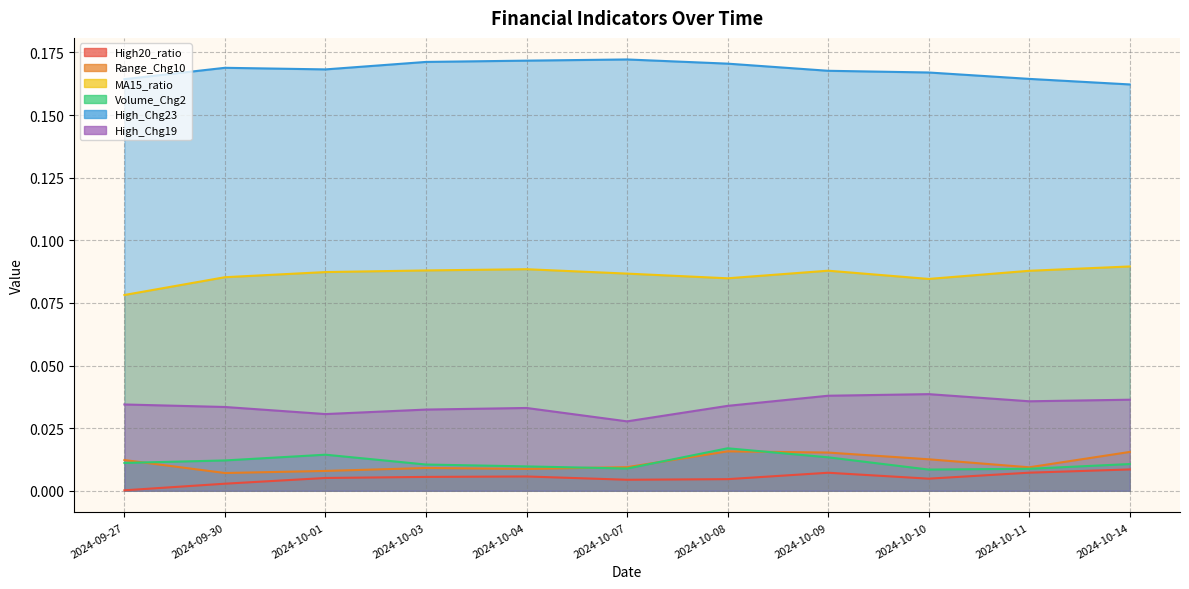

True or false: Volume_Chg2 has more than 1 points higher than both neighbors.

True